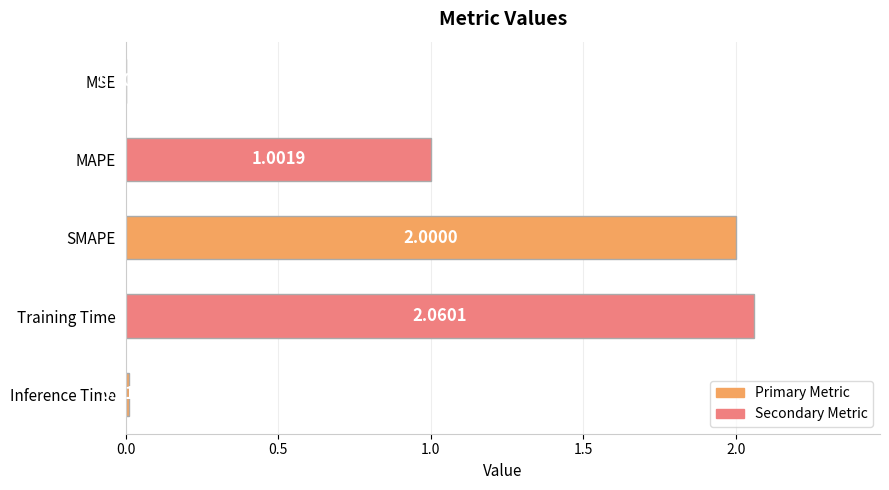

Which has a higher value, MSE or Training Time?

Training Time